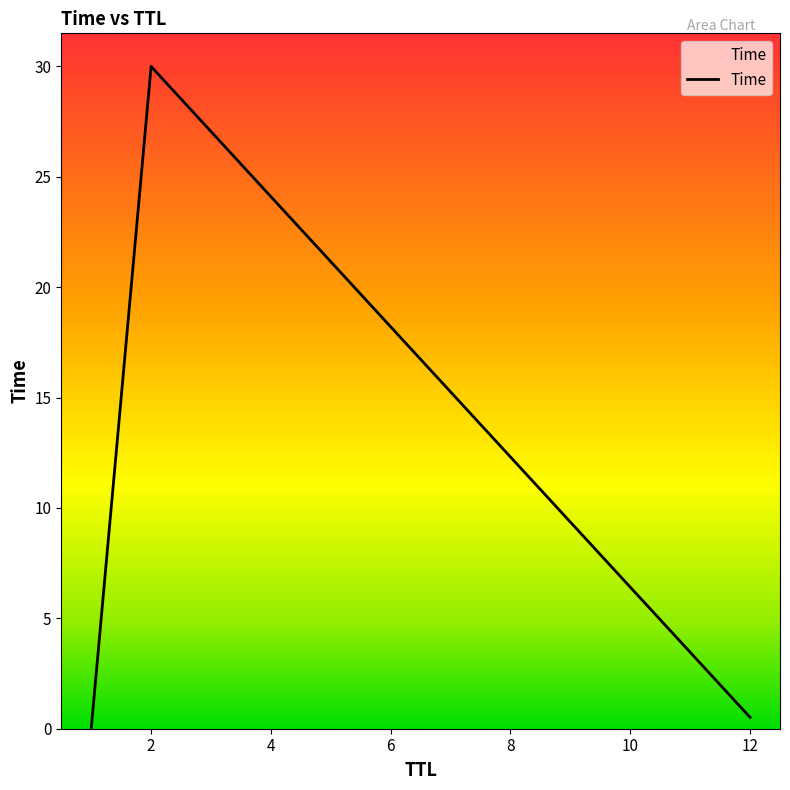

What is the sum of all values?

30.5